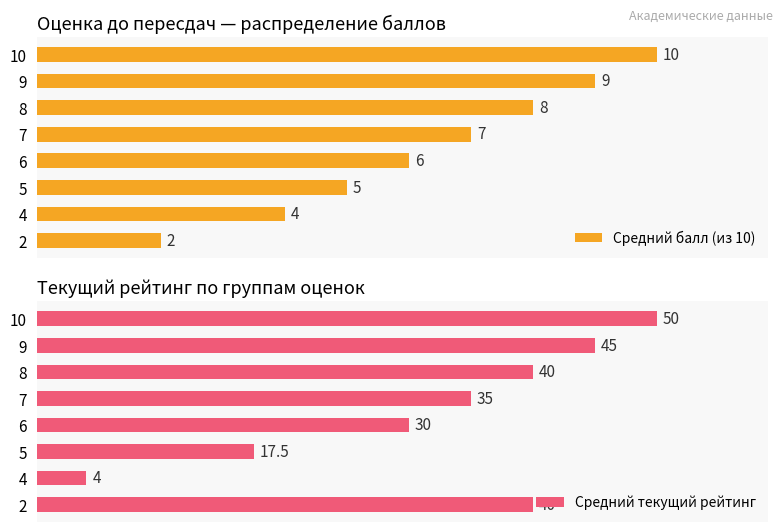

What is the minimum value shown in the chart?

2.0